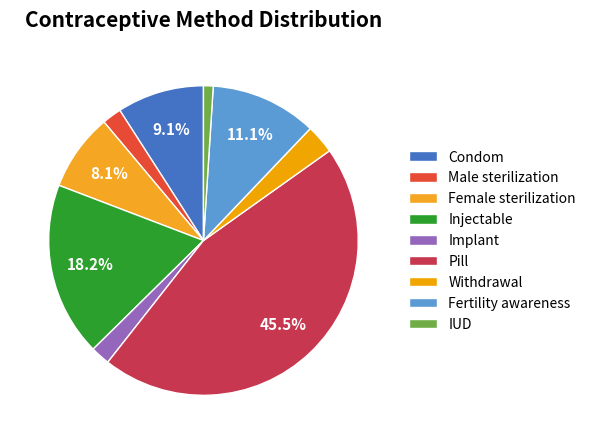

What percentage is the Injectable slice, to the nearest percent?

18%